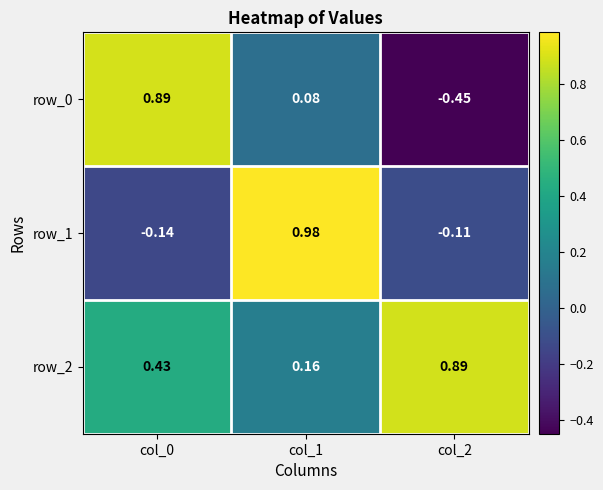

Where does the row_0 series first go above 0?

col_0